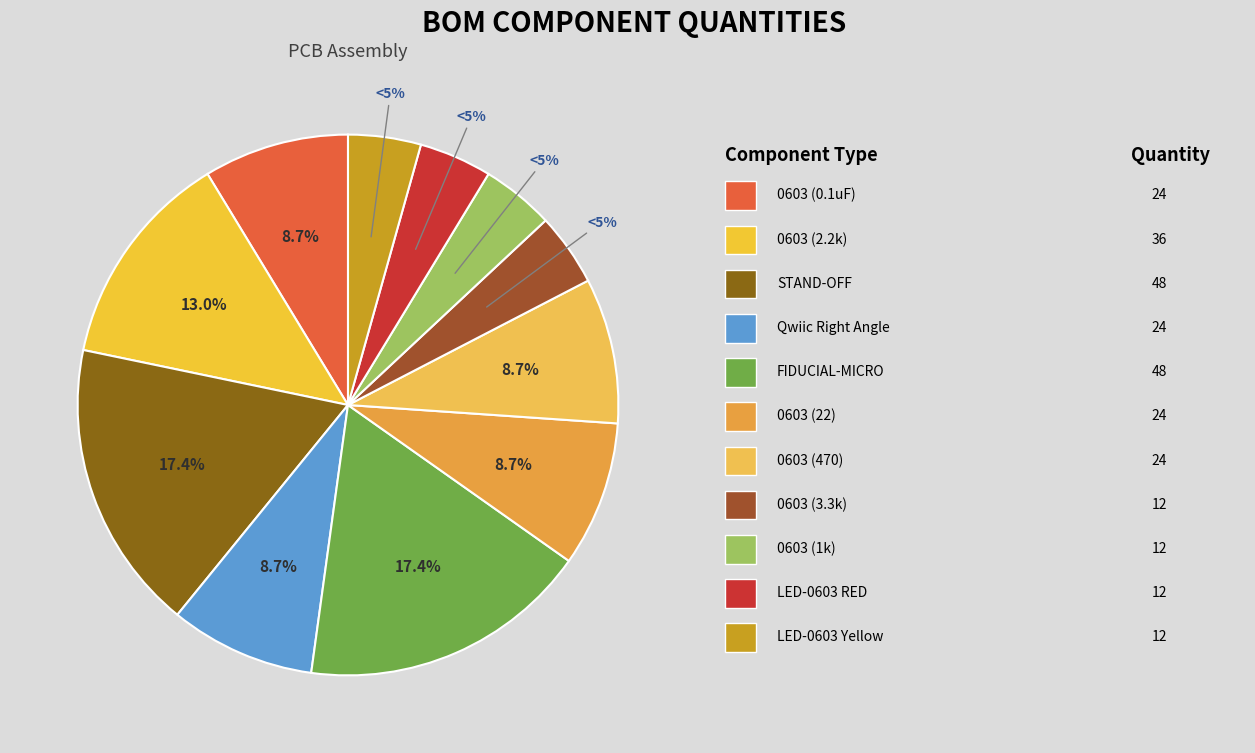

Rank the categories by value from lowest to highest.

0603 (3.3k), 0603 (1k), LED-0603 RED, LED-0603 Yellow, 0603 (0.1uF), Qwiic Right Angle, 0603 (22), 0603 (470), 0603 (2.2k), STAND-OFF, FIDUCIAL-MICRO